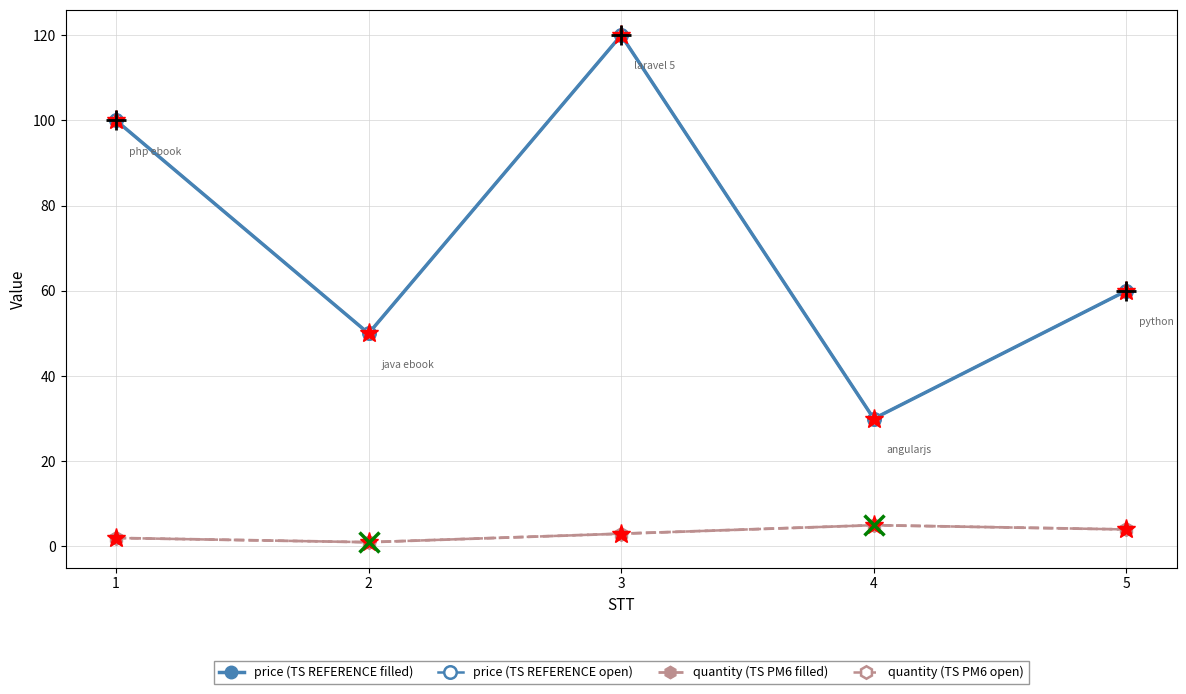

Reading left to right, what are all the values shown in this chart?

price (TS REFERENCE filled): 100	50	120	30	60
price (TS REFERENCE open): 100	50	120	30	60
quantity (TS PM6 filled): 2	1	3	5	4
quantity (TS PM6 open): 2	1	3	5	4